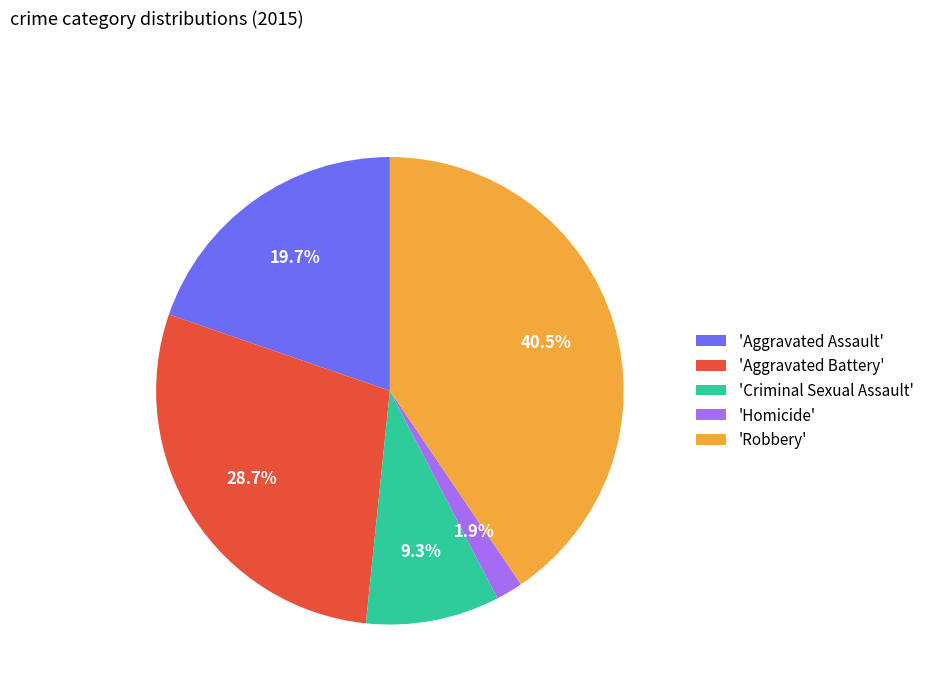

How many slices are in this pie chart?

5